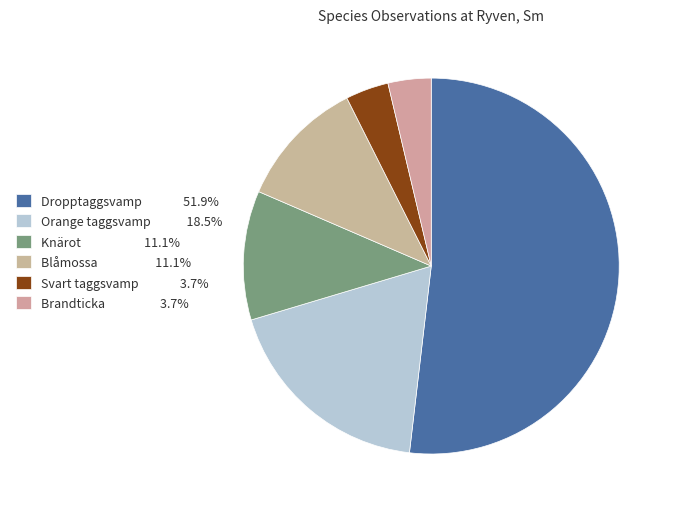

What is the majority slice?

Dropptaggsvamp